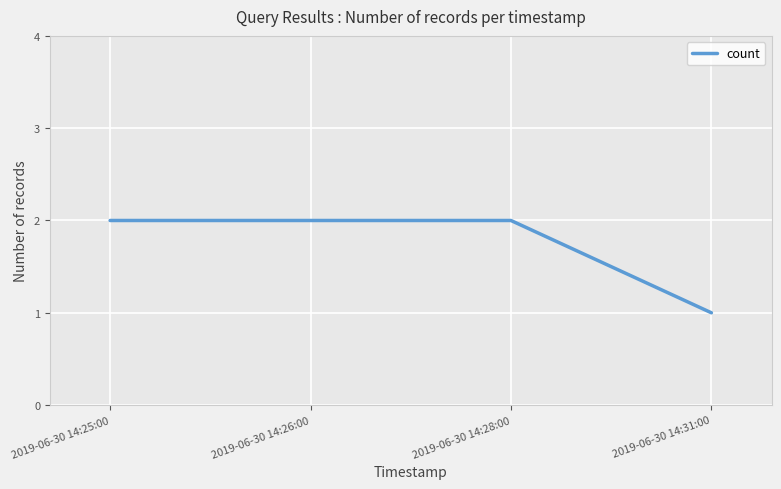

Reading left to right, what are all the values shown in this chart?

2	2	2	1